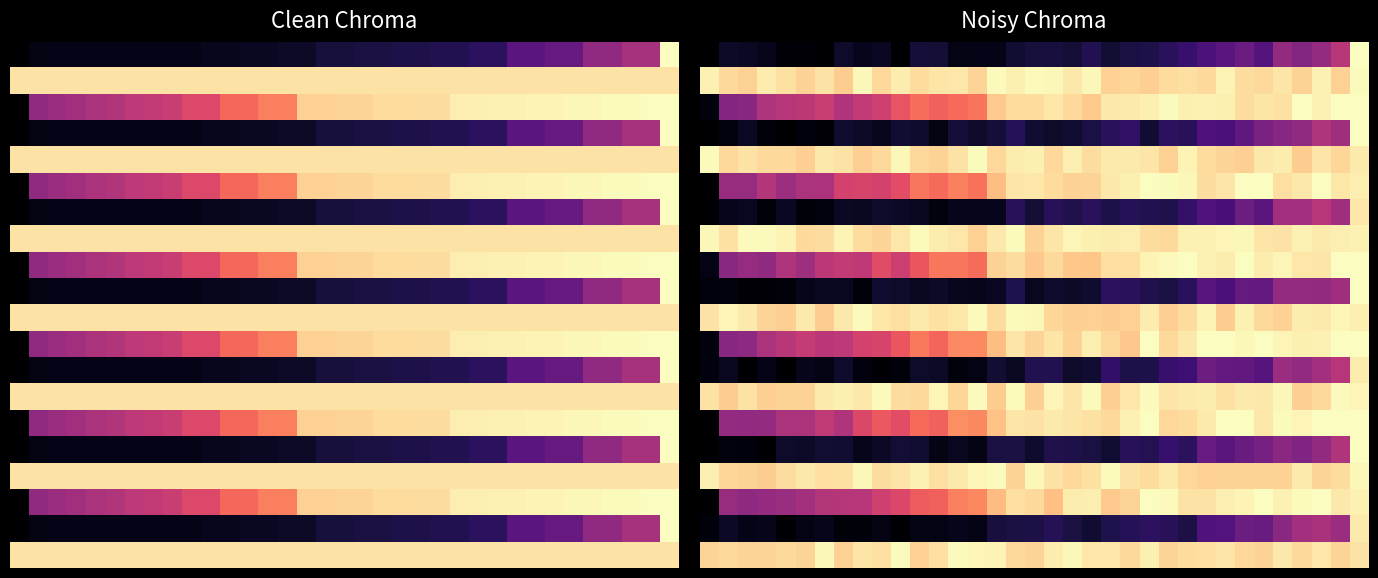

The 10.0 series shows 0.2 at 25. True or false?

False